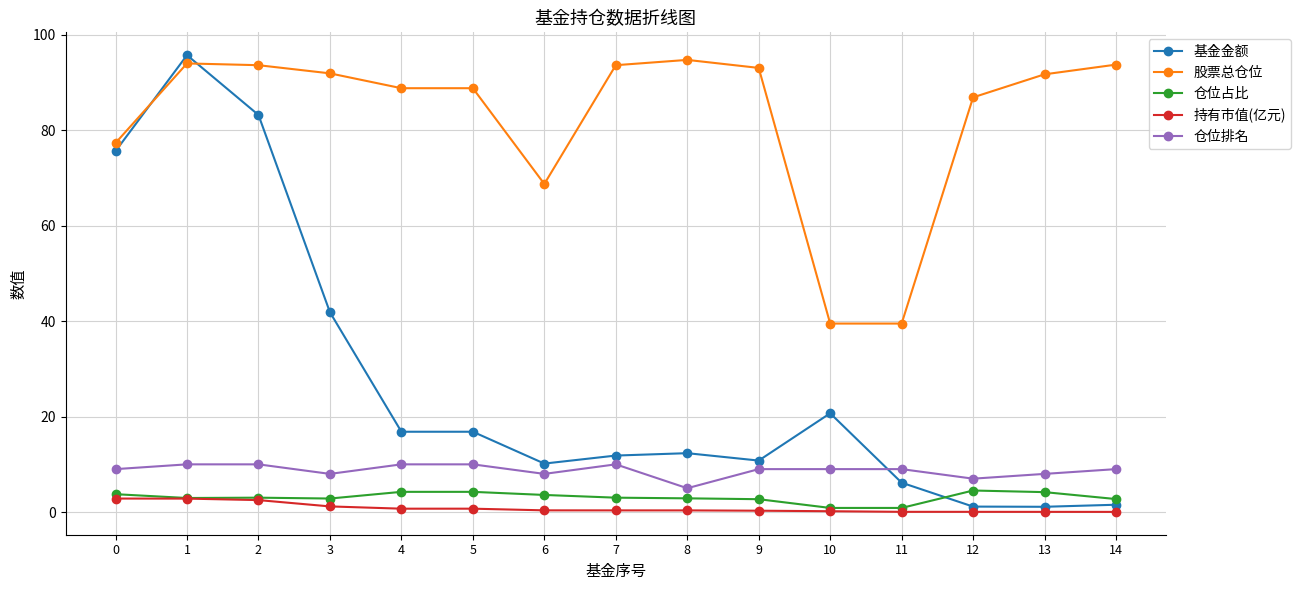

What is the difference between the second highest and second lowest values in the 持有市值(亿元) series?

2.8